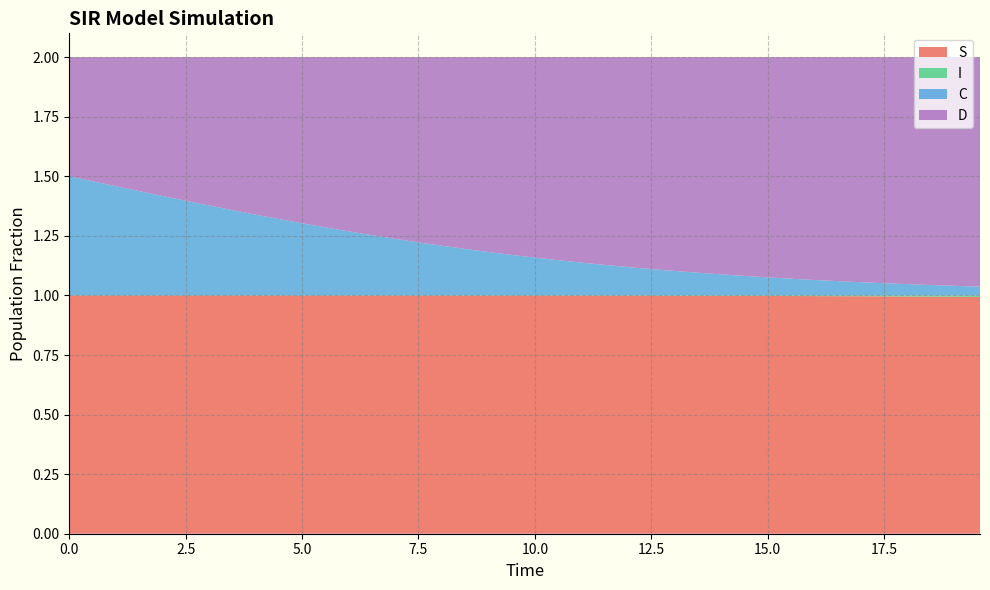

Reading left to right, what are all the values shown in this chart?

S: 0=1.0	1=1.0	2=1.0	3=1.0	4=1.0	5=1.0	6=1.0	7=1.0	8=1.0	9=1.0	10=1.0	11=1.0	12=1.0	13=1.0	14=1.0	15=1.0	16=1.0	17=1.0	18=1.0	19=1.0	20=1.0	21=1.0	22=1.0	23=1.0	24=1.0	25=1.0	26=1.0	27=1.0	28=1.0	29=1.0	30=1.0	31=1.0	32=1.0	33=1.0	34=1.0	35=1.0	36=1.0	37=1.0	38=1.0	39=1.0
I: 0=0.0	1=0.0	2=0.0	3=0.0	4=0.0	5=0.0	6=0.0	7=0.0	8=0.0	9=0.0	10=0.0	11=0.0	12=0.0	13=0.0	14=0.0	15=0.0	16=0.0	17=0.0	18=0.0	19=0.0	20=0.0	21=0.0	22=0.0	23=0.0	24=0.0	25=0.0	26=0.0	27=0.0	28=0.0	29=0.0	30=0.0	31=0.0	32=0.0	33=0.0	34=0.0	35=0.0	36=0.0	37=0.0	38=0.0	39=0.0
C: 0=0.5	1=0.5	2=0.5	3=0.4	4=0.4	5=0.4	6=0.4	7=0.4	8=0.3	9=0.3	10=0.3	11=0.3	12=0.3	13=0.3	14=0.2	15=0.2	16=0.2	17=0.2	18=0.2	19=0.2	20=0.2	21=0.1	22=0.1	23=0.1	24=0.1	25=0.1	26=0.1	27=0.1	28=0.1	29=0.1	30=0.1	31=0.1	32=0.1	33=0.1	34=0.1	35=0.1	36=0.0	37=0.0	38=0.0	39=0.0
D: 0=0.5	1=0.5	2=0.5	3=0.6	4=0.6	5=0.6	6=0.6	7=0.6	8=0.7	9=0.7	10=0.7	11=0.7	12=0.7	13=0.7	14=0.8	15=0.8	16=0.8	17=0.8	18=0.8	19=0.8	20=0.8	21=0.9	22=0.9	23=0.9	24=0.9	25=0.9	26=0.9	27=0.9	28=0.9	29=0.9	30=0.9	31=0.9	32=0.9	33=0.9	34=0.9	35=0.9	36=1.0	37=1.0	38=1.0	39=1.0